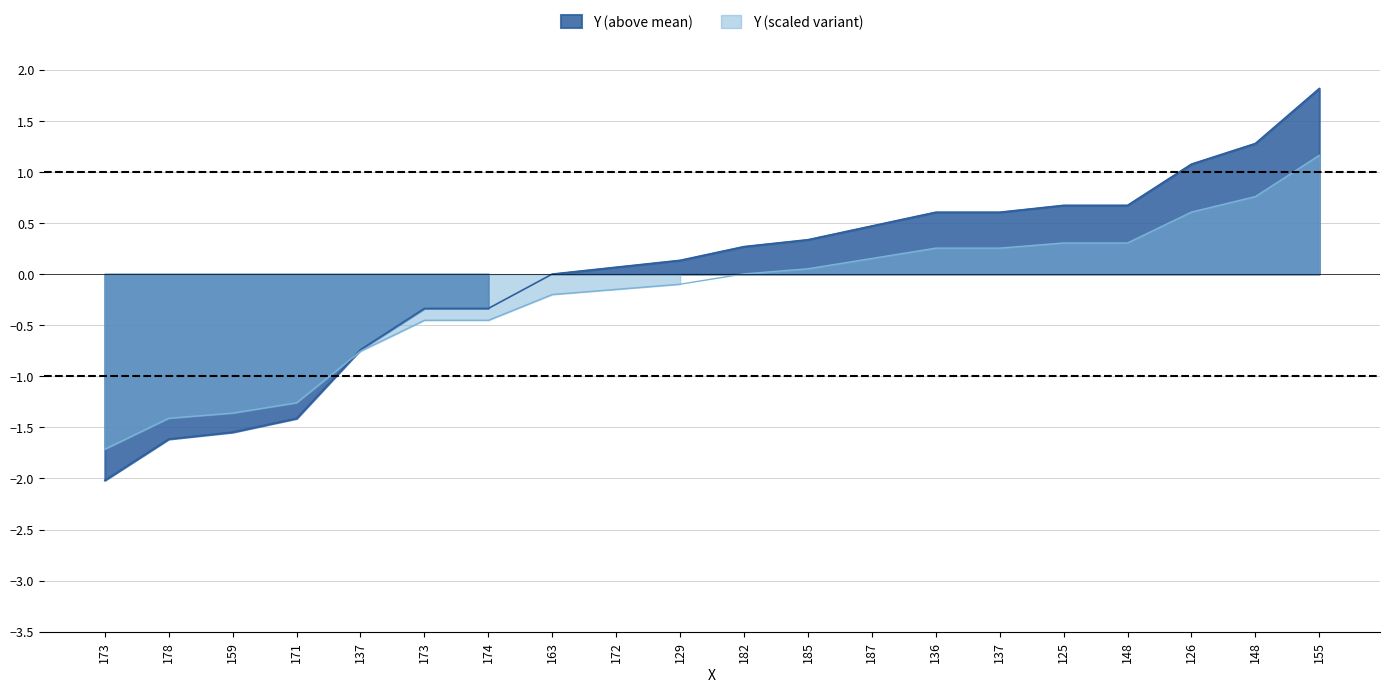

What is the maximum value shown in the chart?

1.8